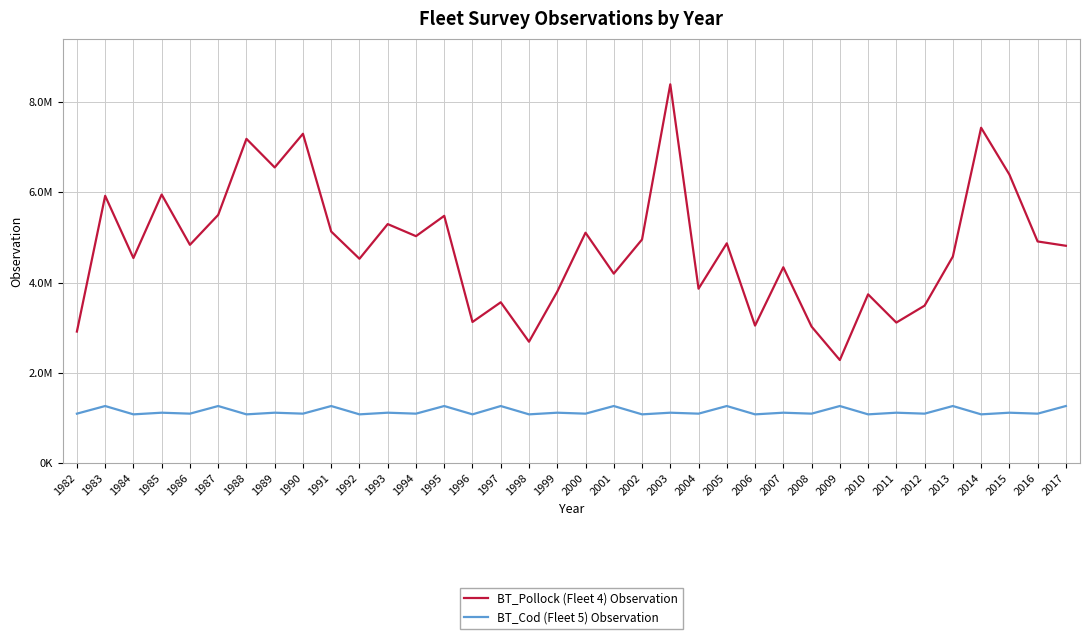

How many interior local peaks does the BT_Cod (Fleet 5) Observation series have?

17